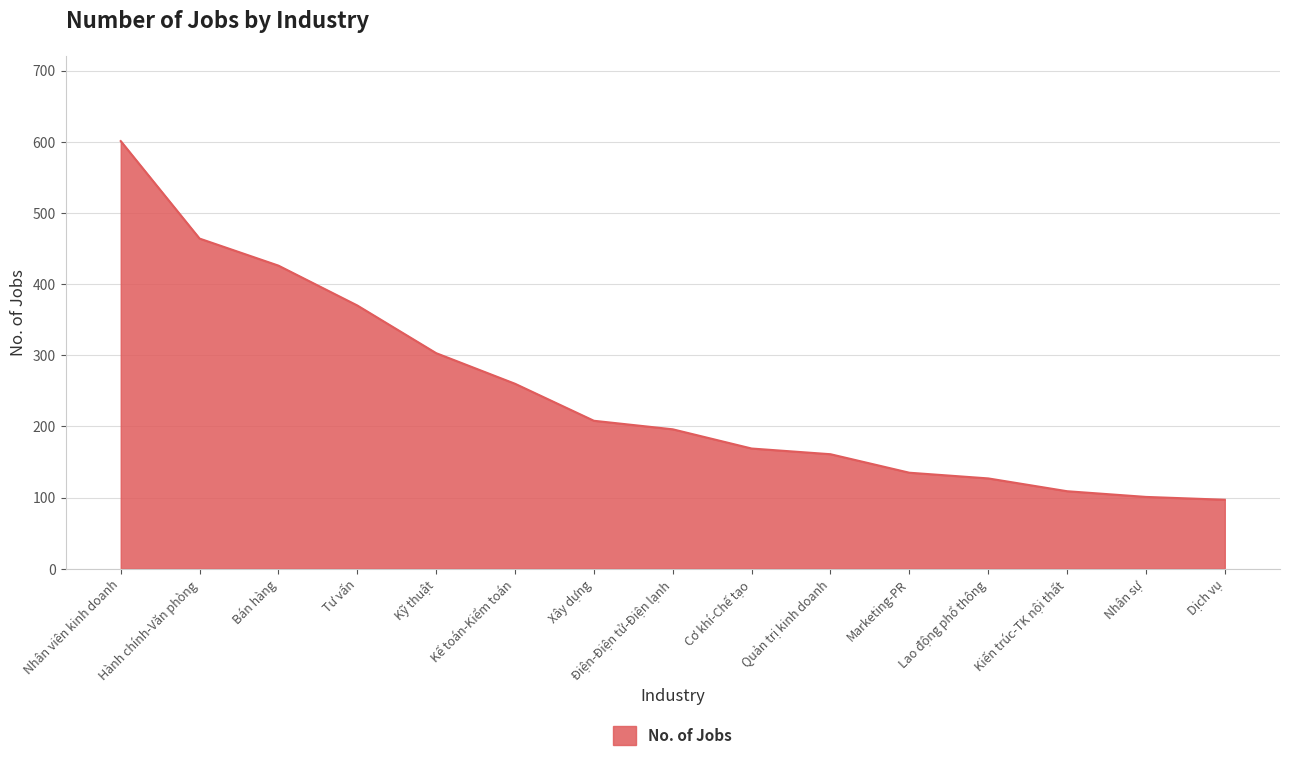

Reading left to right, list all the values displayed in this chart.

Nhân viên kinh doanh=601	Hành chính-Văn phòng=464	Bán hàng=426	Tư vấn=370	Kỹ thuật=303	Kế toán-Kiểm toán=260	Xây dựng=208	Điện-Điện tử-Điện lạnh=196	Cơ khí-Chế tạo=169	Quản trị kinh doanh=161	Marketing-PR=135	Lao động phổ thông=127	Kiến trúc-TK nội thất=109	Nhân sự=101	Dịch vụ=97